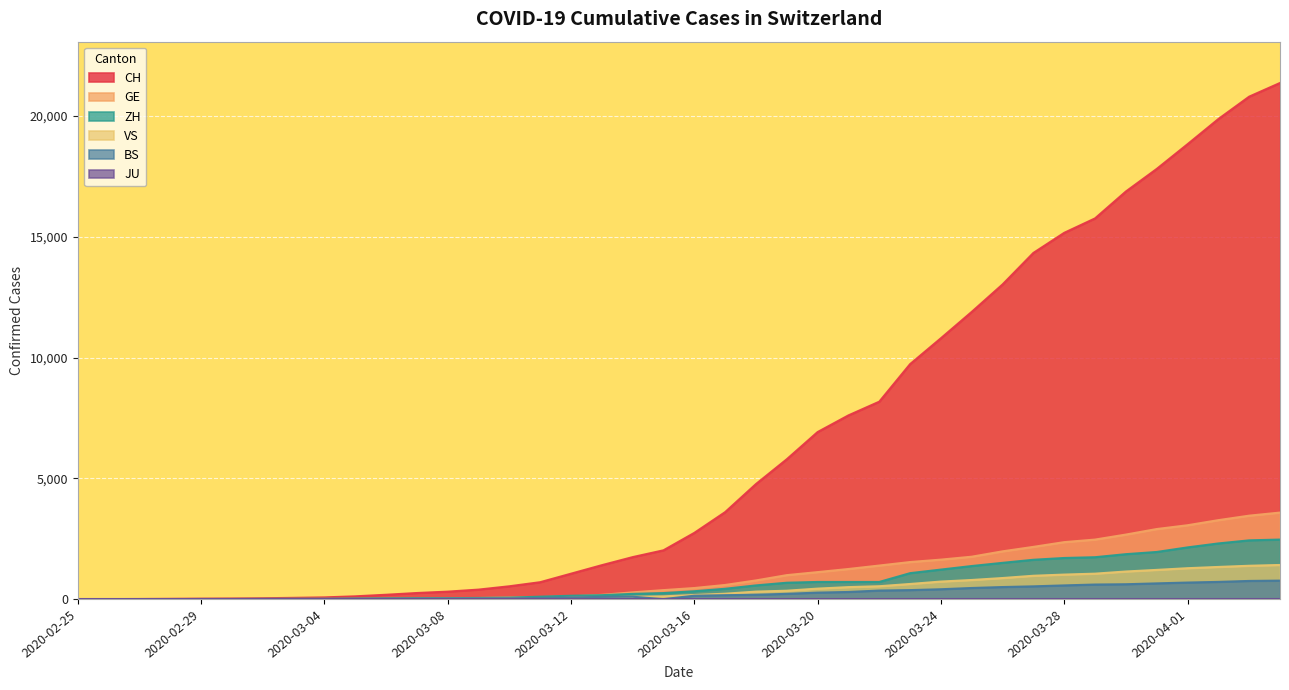

True or false: ZH and CH intersect in this chart.

False